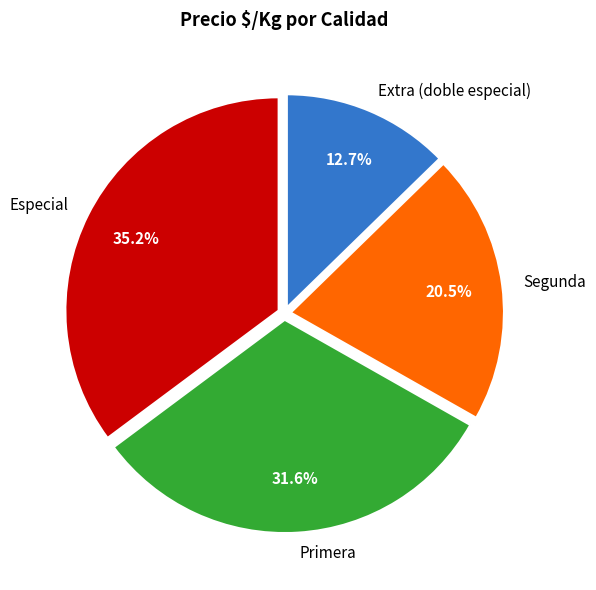

True or false: Primera accounts for 8% of the total.

False